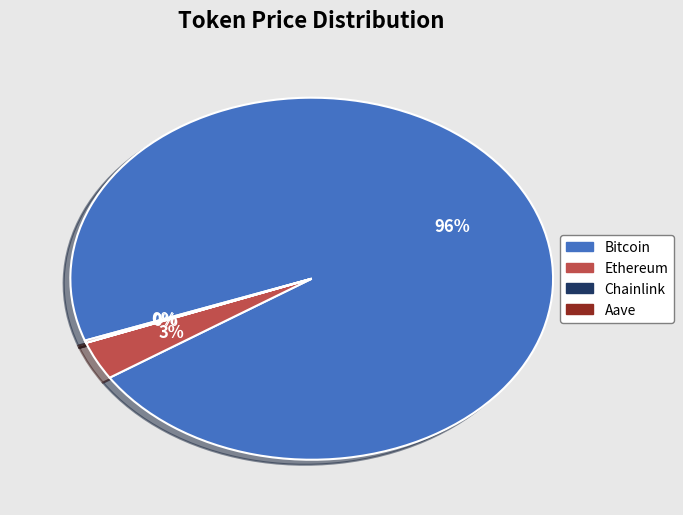

To the nearest percent, what is the average slice percentage?

25%